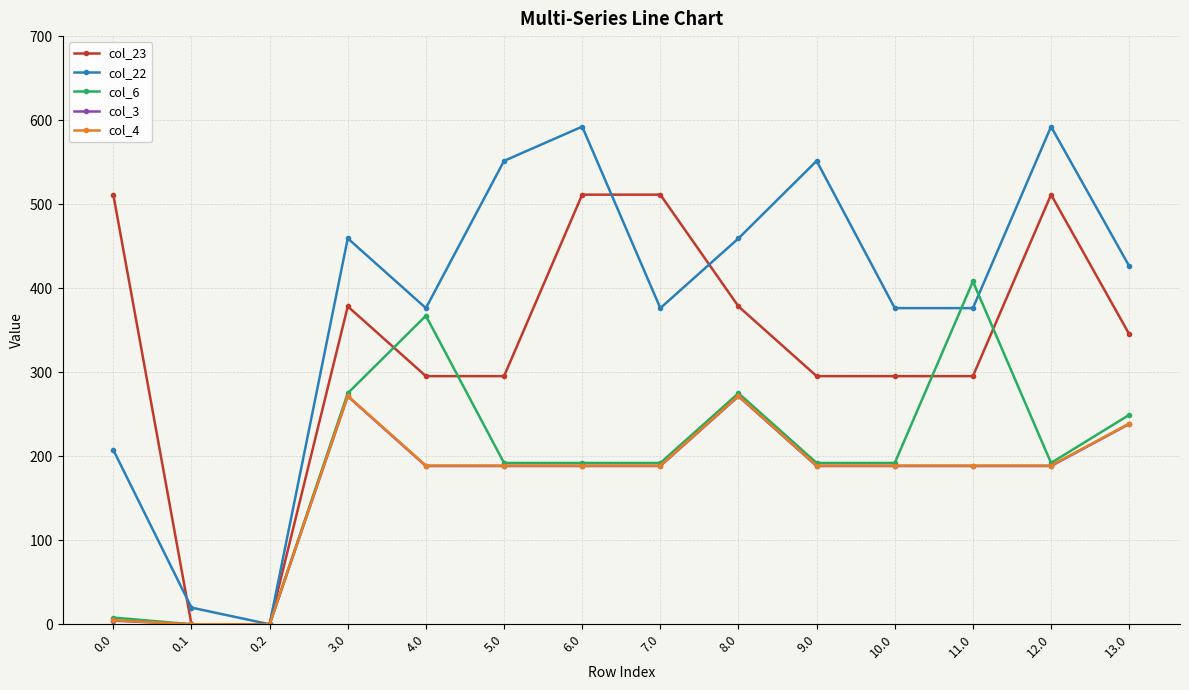

Reading left to right, list all the values displayed in this chart.

col_23: 511.3	0.0	0.0	378.3	295.3	295.3	511.3	511.3	378.3	295.3	295.3	295.3	511.3	345.3
col_22: 207.5	19.9	0.0	459.3	376.3	551.5	592.3	376.3	459.3	551.5	376.3	376.3	592.3	426.3
col_6: 8.0	0.0	0.0	275.0	367.2	192.0	192.0	192.0	275.0	192.0	192.0	408.0	192.0	249.2
col_3: 4.4	0.0	0.0	271.4	188.4	188.4	188.4	188.4	271.4	188.4	188.4	188.4	188.4	238.4
col_4: 4.9	0.0	0.0	271.9	188.9	188.9	188.9	188.9	271.9	188.9	188.9	188.9	188.9	238.9